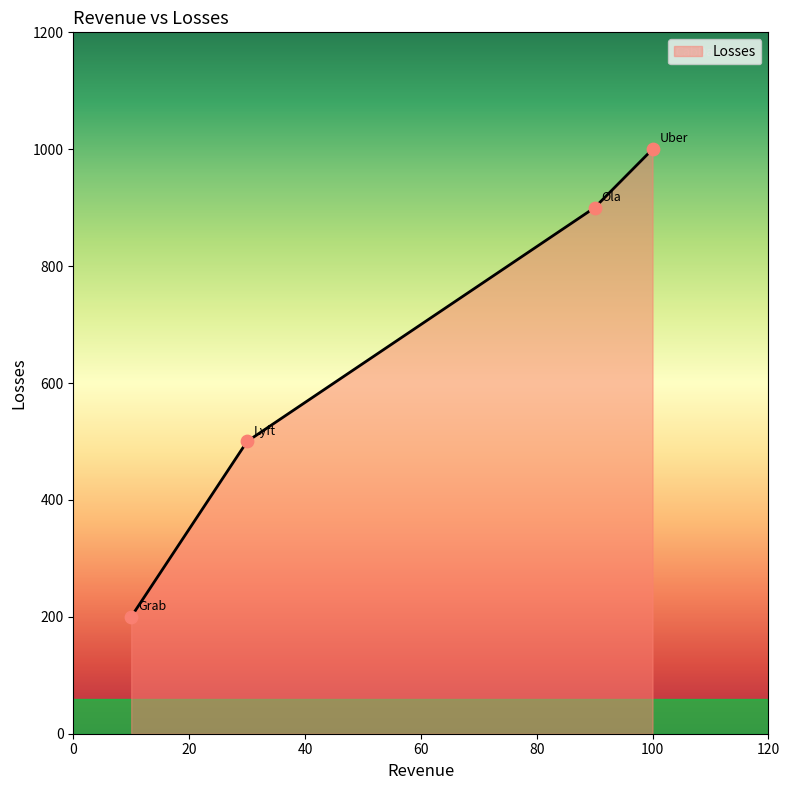

What is the change in value from Uber to Lyft?

-500